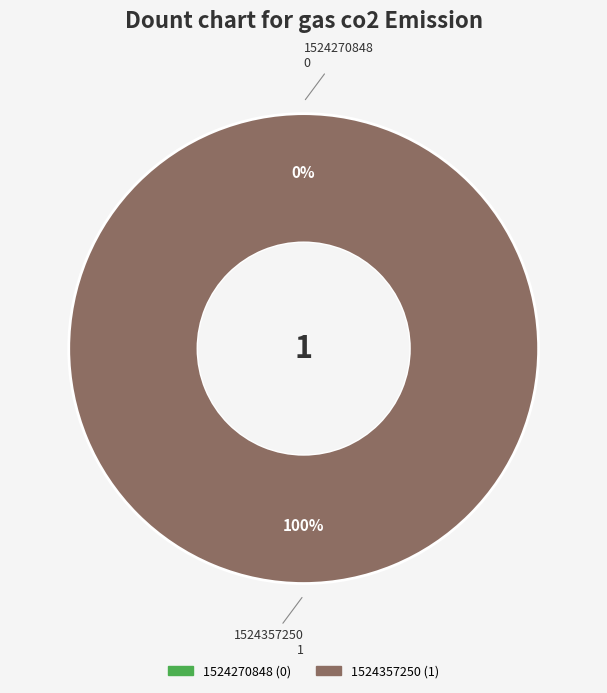

How many segments does this pie chart have?

2